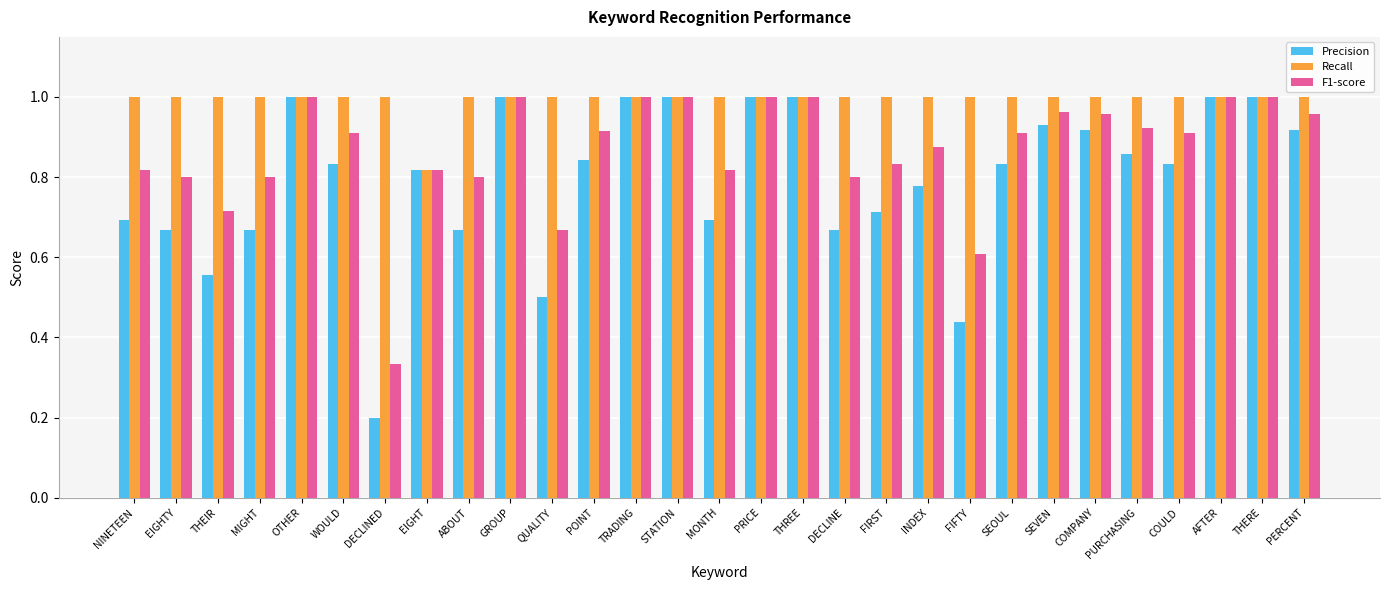

Rank the series by their average value, from highest to lowest.

Recall, F1-score, Precision